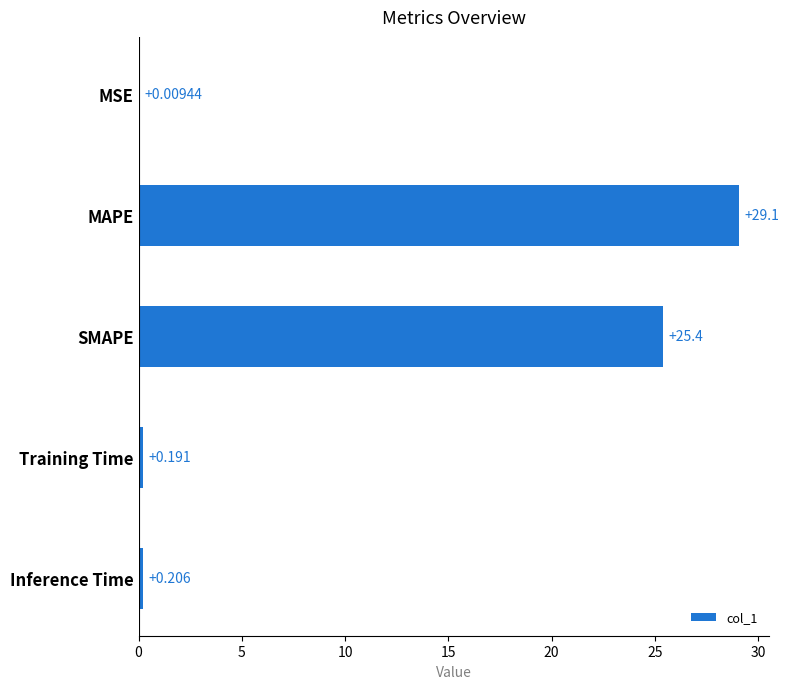

How many data points does each series have?

5